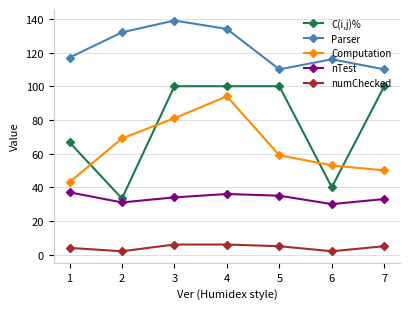

What is the sum of all Parser values?

858.0